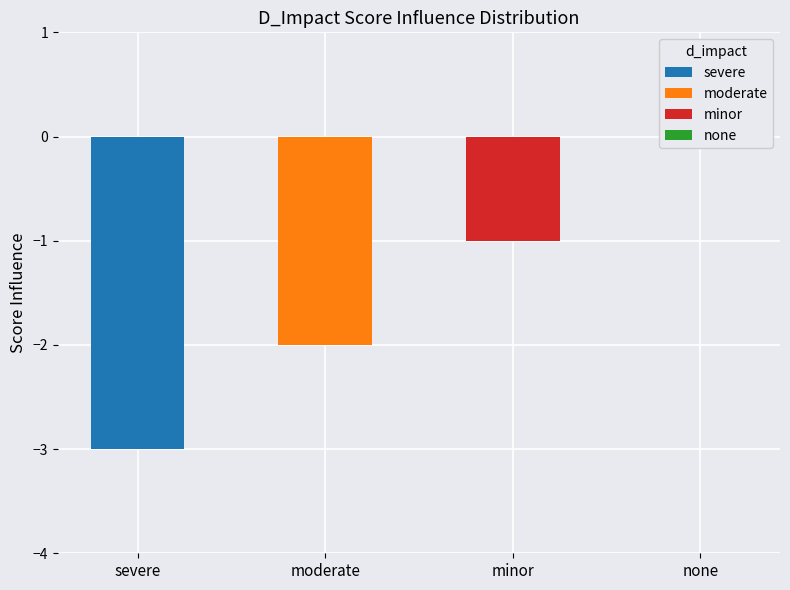

List the labels in order of value, smallest first.

severe, moderate, minor, none